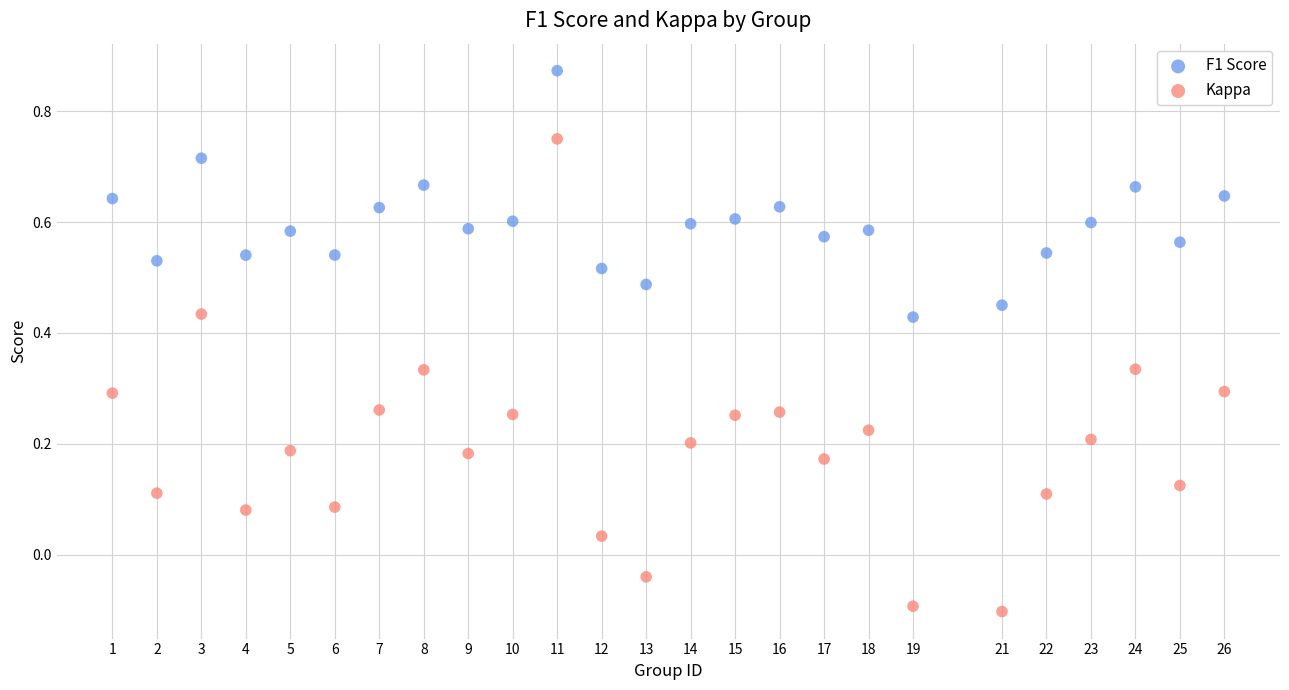

What are all the series names shown in the legend?

F1 Score, Kappa